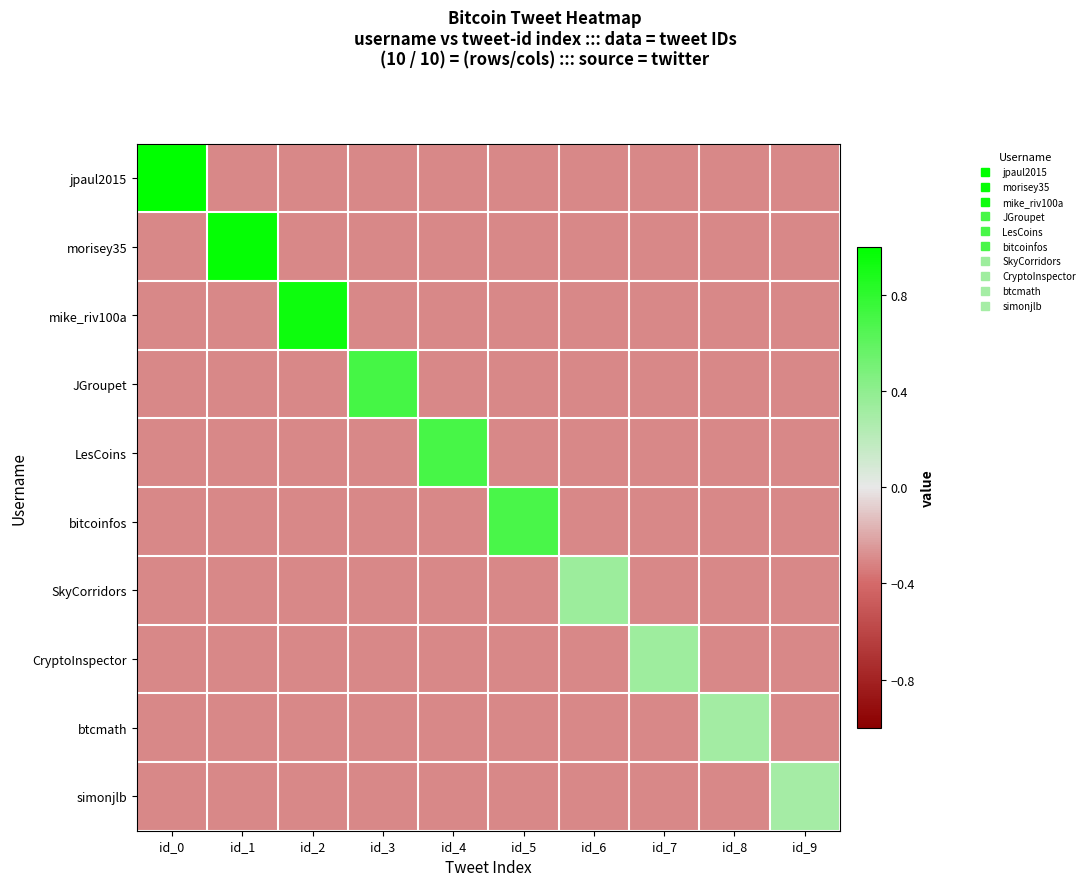

At which category does the chart reach its minimum across all series?

id_1